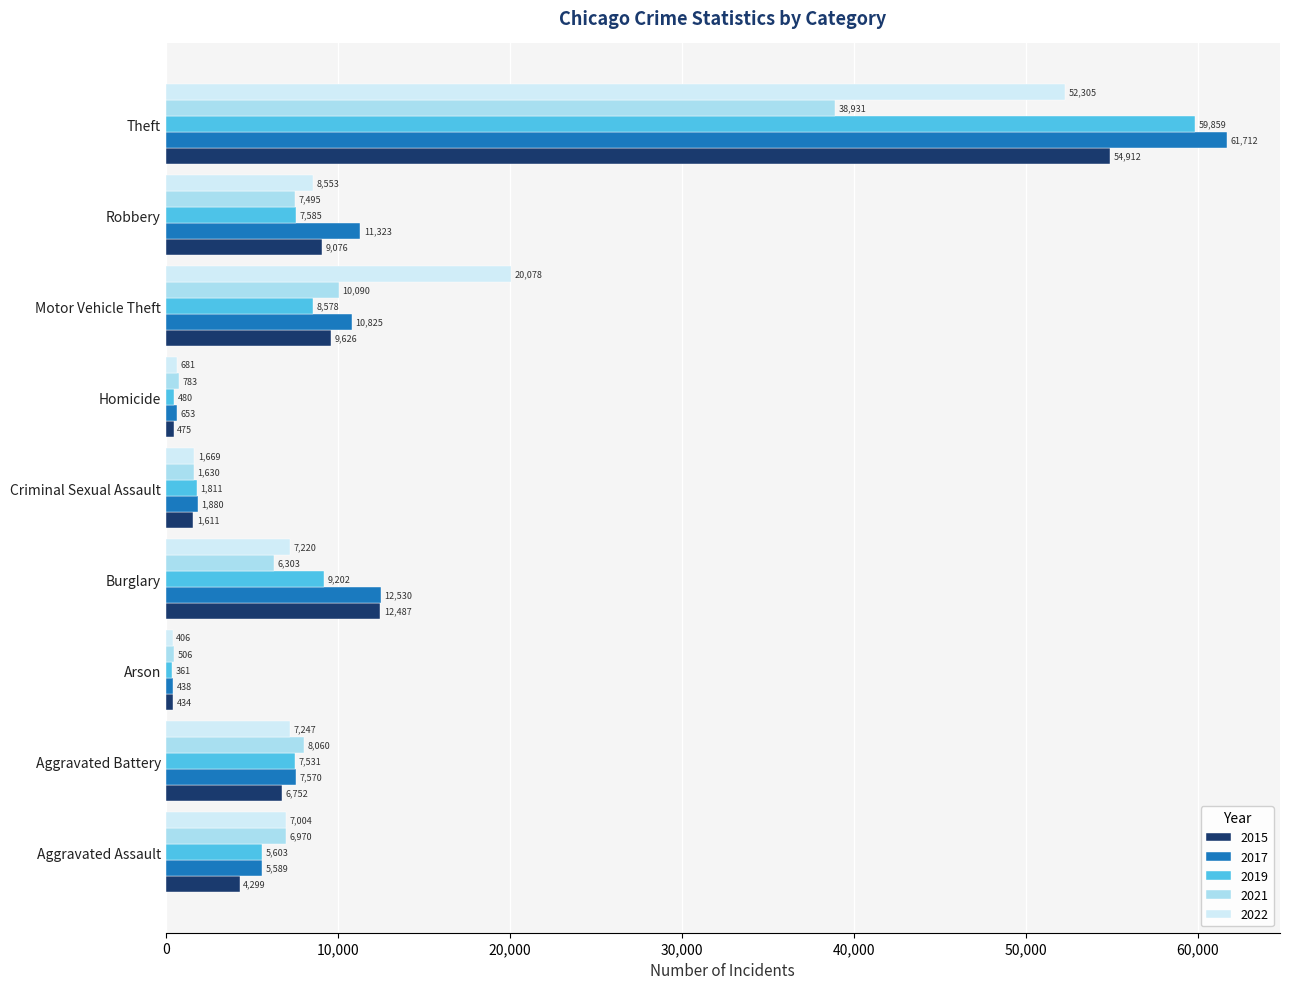

Is the value of 2021 at Robbery greater than the value of 2019 at Arson?

Yes